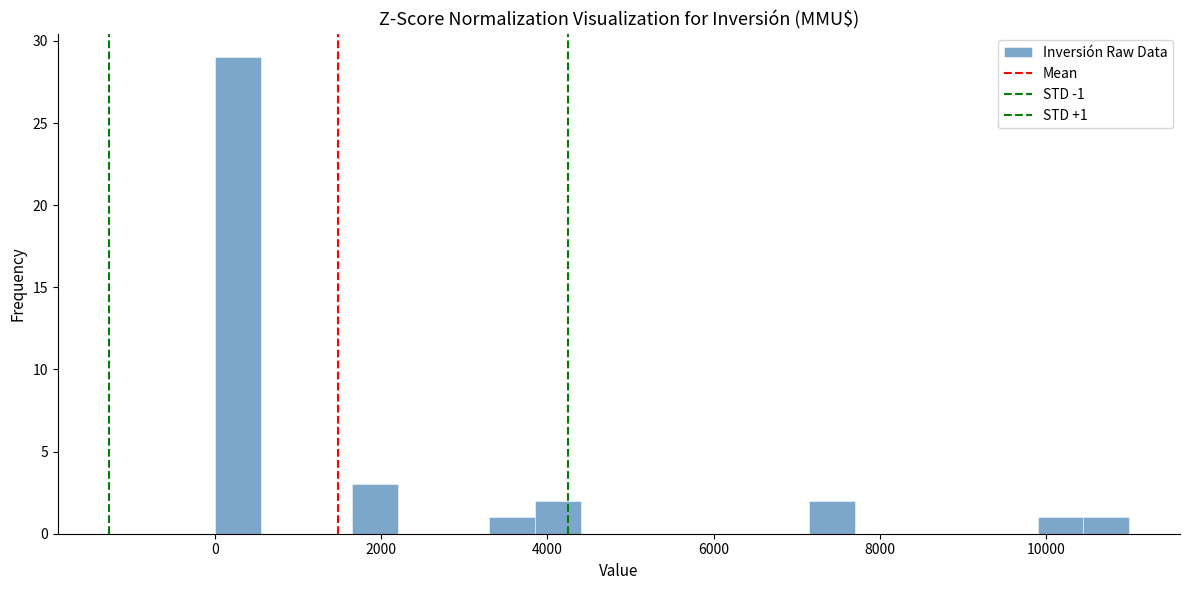

Read against the x-axis, roughly where is the centre of the tallest bar?

200